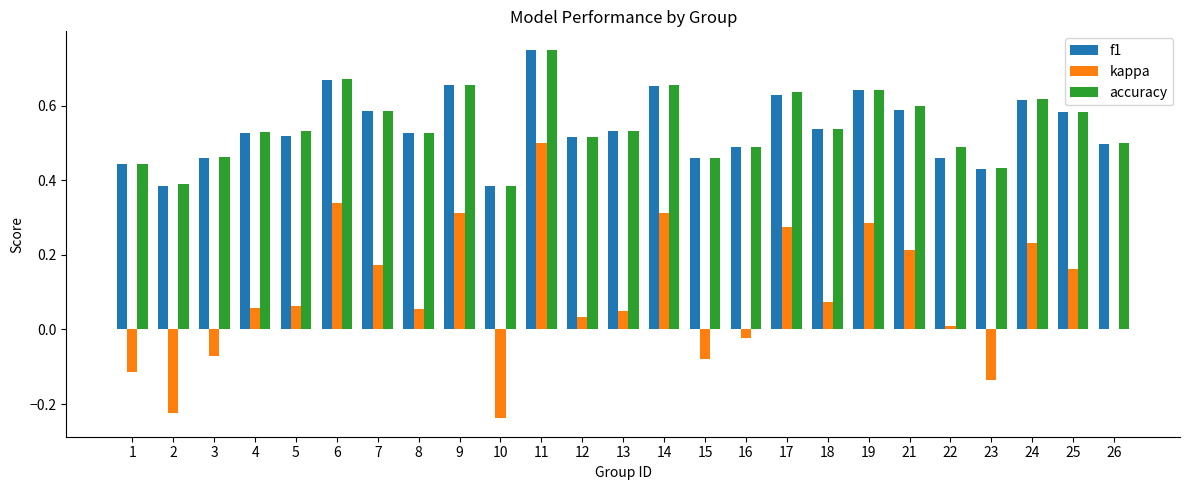

Count the number of data series in this chart.

3